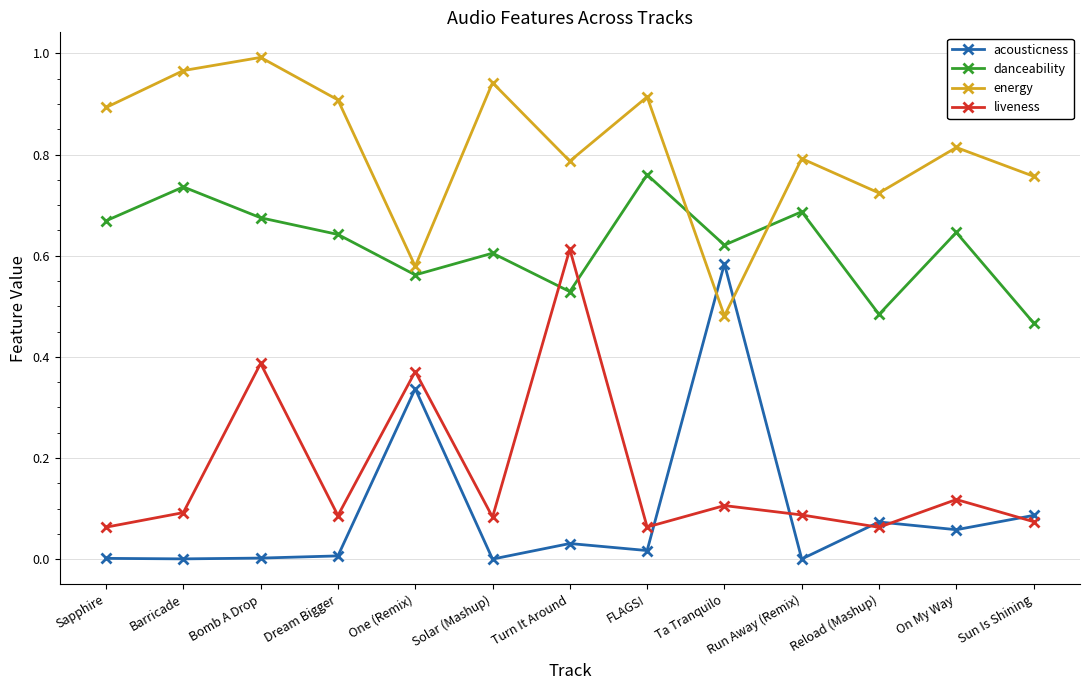

True or false: liveness and energy cross at least once.

False